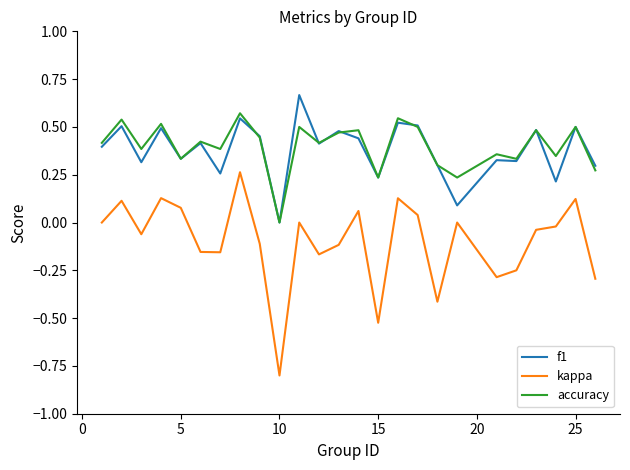

What is the lowest value of the kappa series?

-0.8